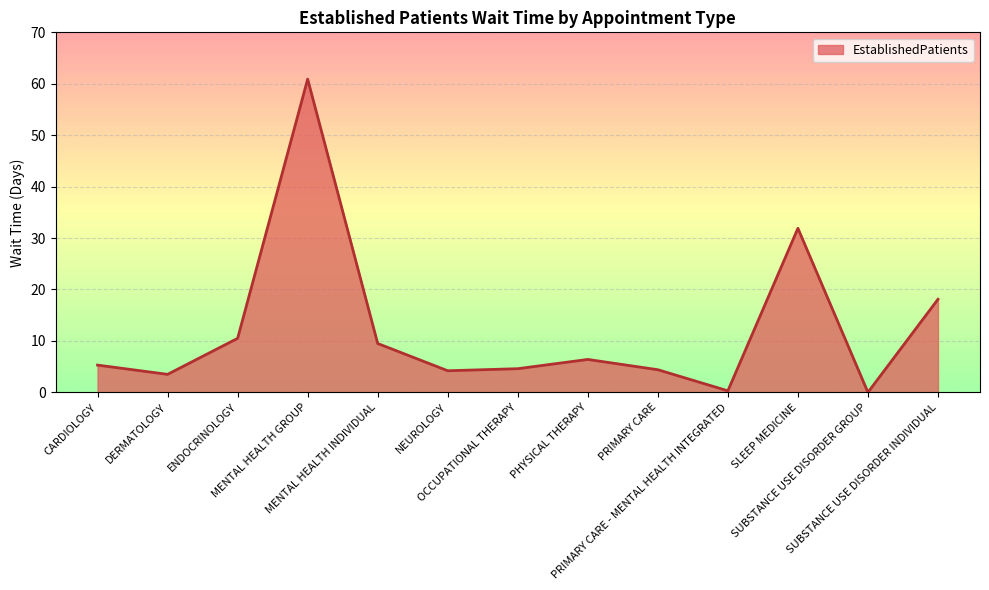

What is the difference between the maximum and minimum values?

60.9